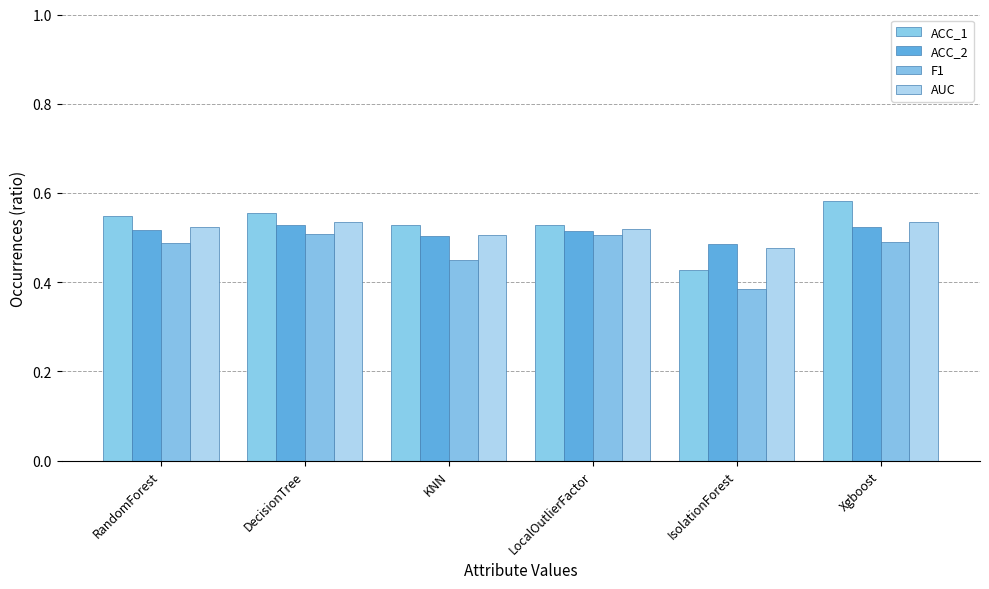

What is the average value of the AUC series?

0.5